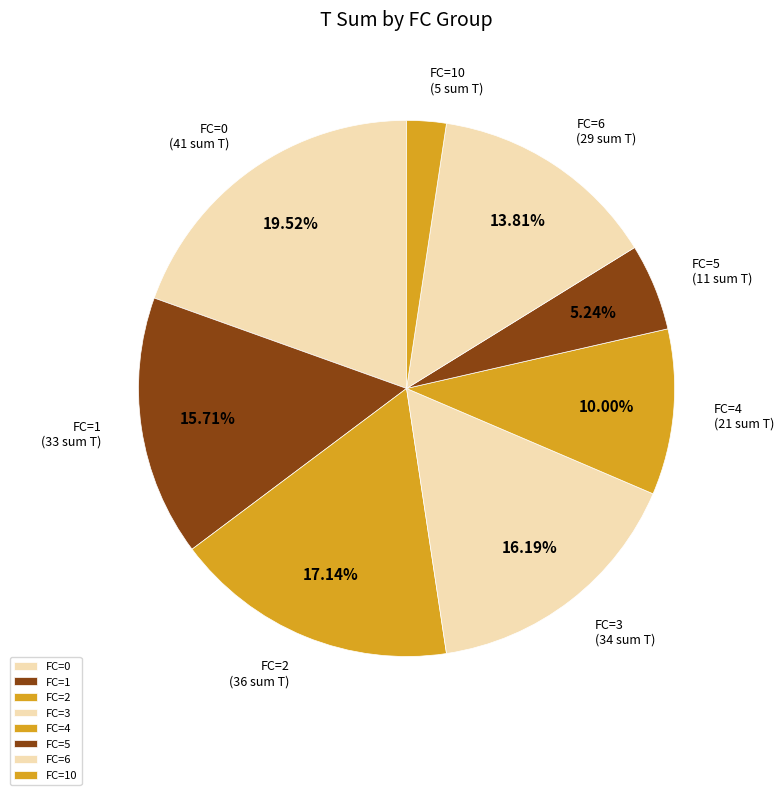

Is the sum of FC=0 and FC=3 greater than half?

No